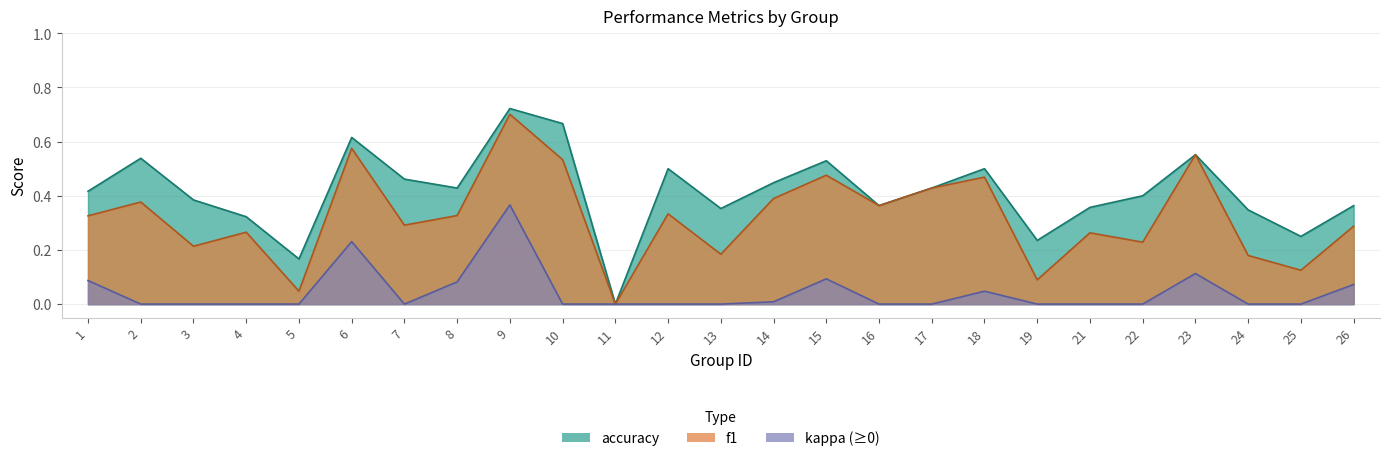

What is the total value across all series at 8?

0.8